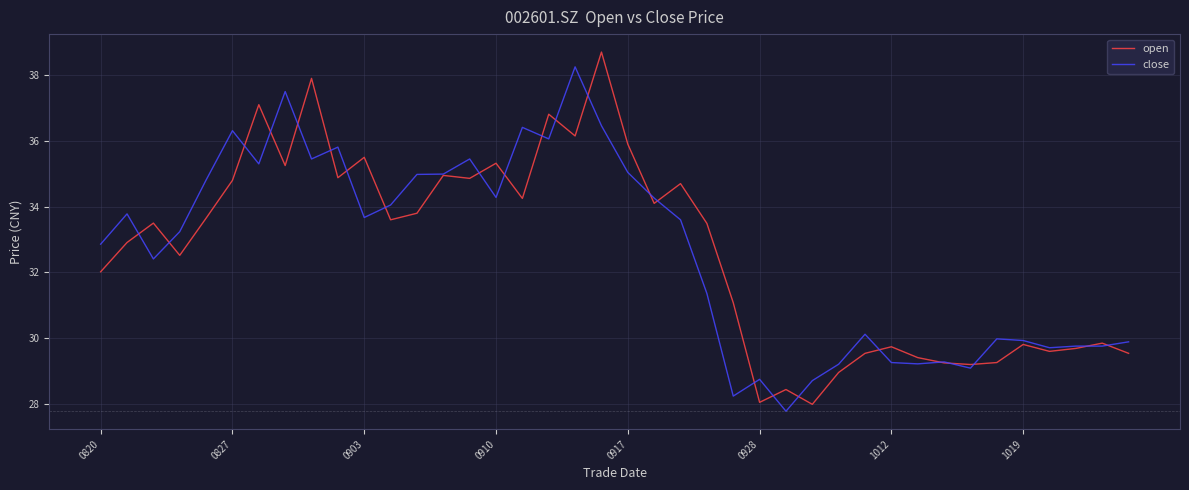

Rank the series by their maximum value, from highest to lowest.

open, close